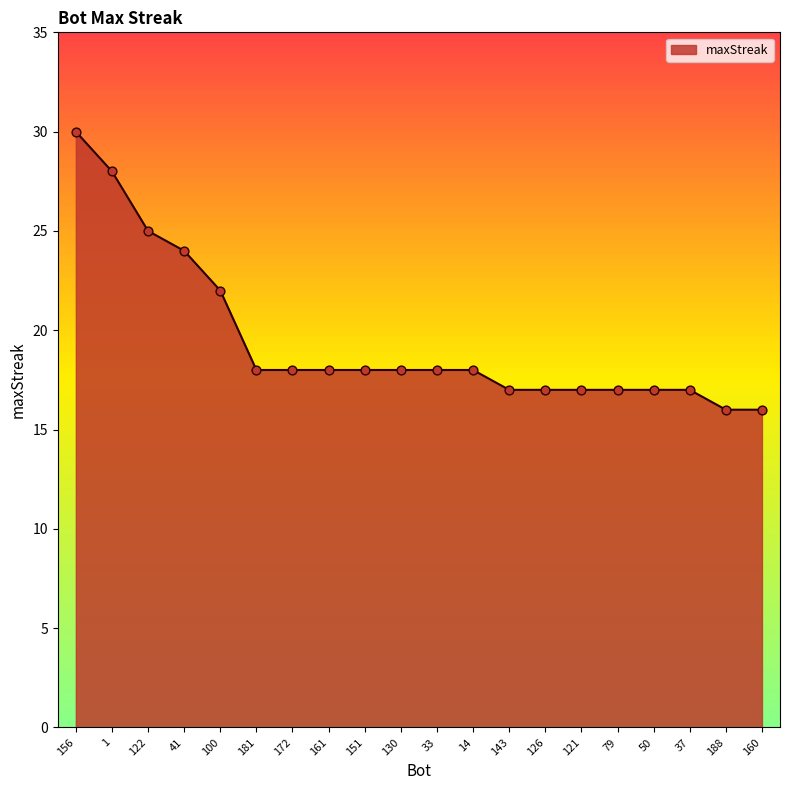

Which has a higher value, 122 or 172?

122